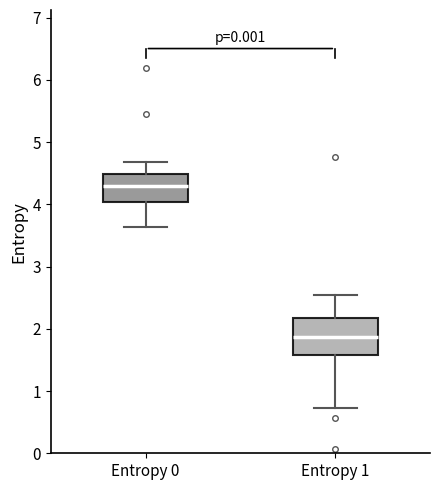

Reading left to right, read every box against the y-axis: the position of its median line, the range the box covers, and the ends of its whiskers. The values are not printed on the chart, so give them approximately, as read against the axis.

Entropy 0: median 4.3, box 4.0 to 4.5, whiskers 3.6 to 4.7
Entropy 1: median 1.9, box 1.6 to 2.2, whiskers 0.7 to 2.5